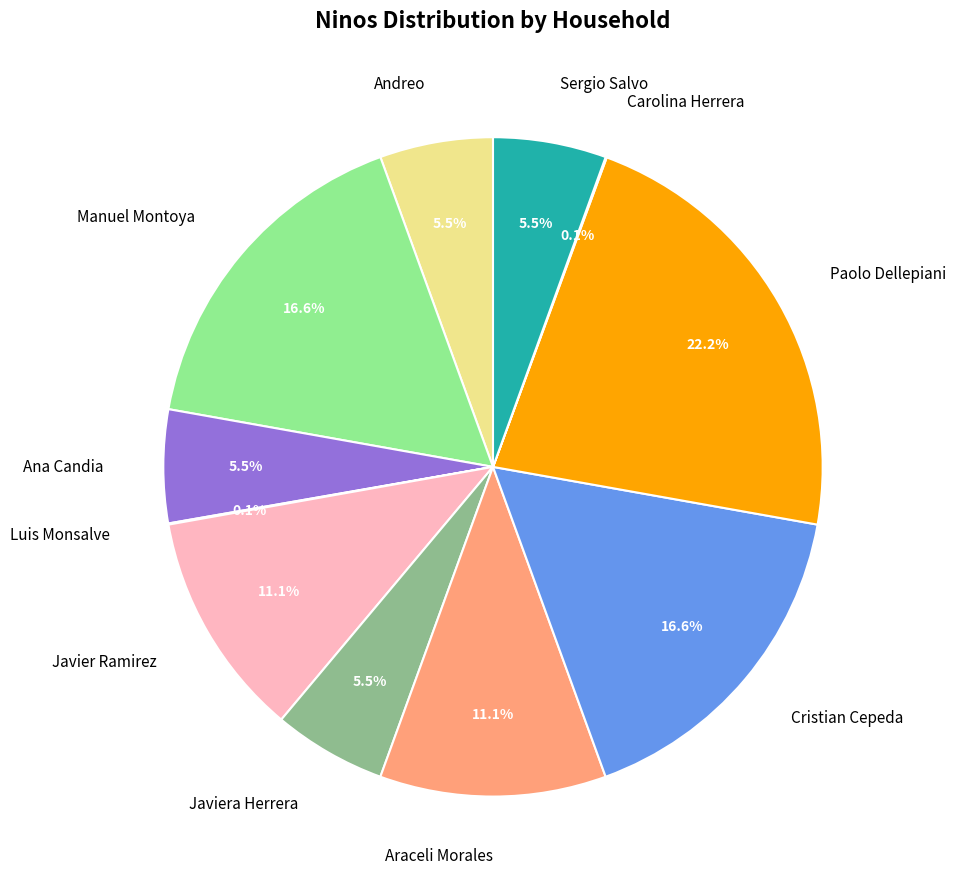

Is the sum of Javiera Herrera and Andreo greater than half?

No